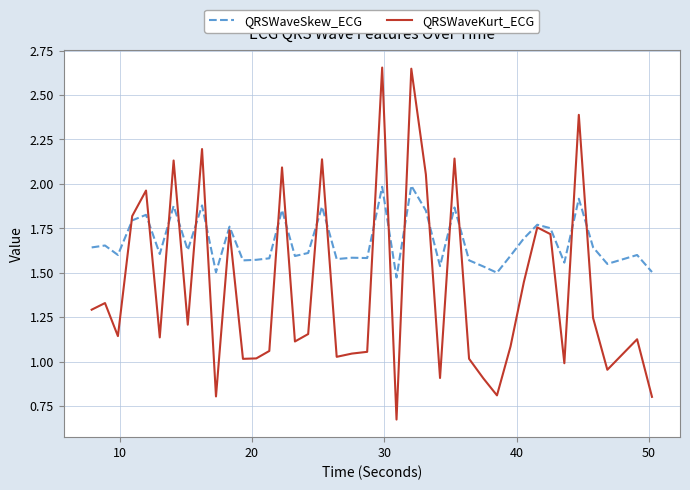

True or false: QRSWaveSkew_ECG and QRSWaveKurt_ECG cross at least once.

True